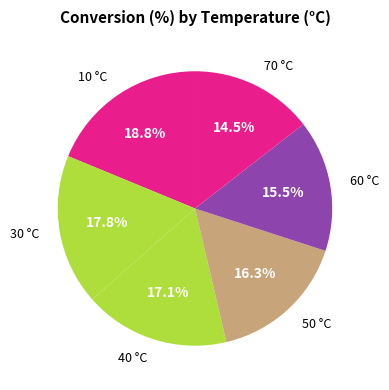

Count the number of slices in the pie.

6